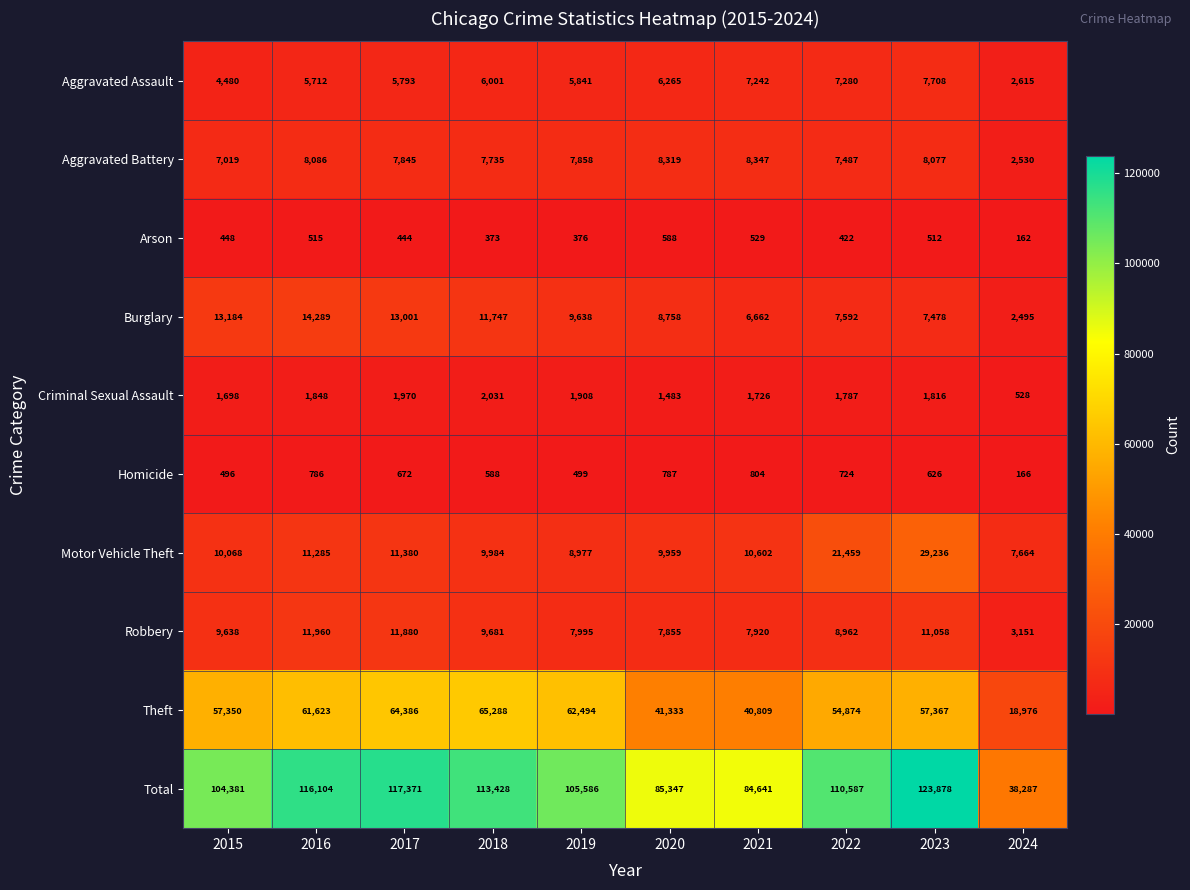

Which series changed the most between 2015 and 2019?

Theft